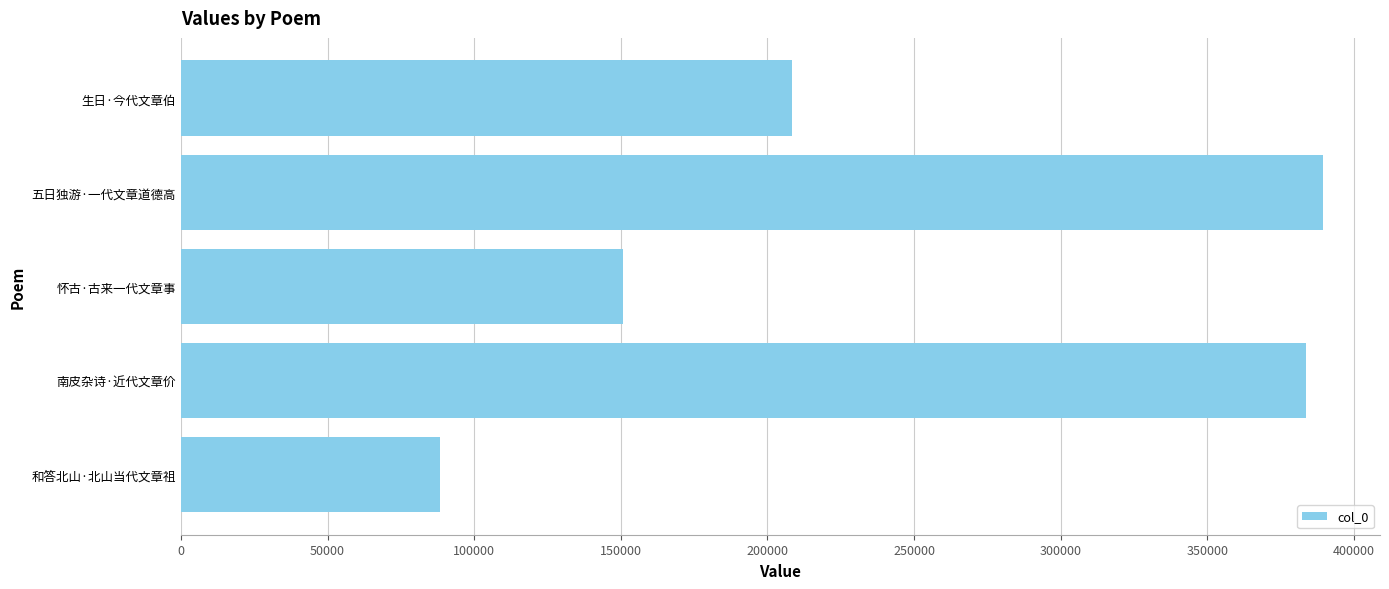

Reading bottom to top, list all the values displayed in this chart.

88247	383553	150736	389398	208480